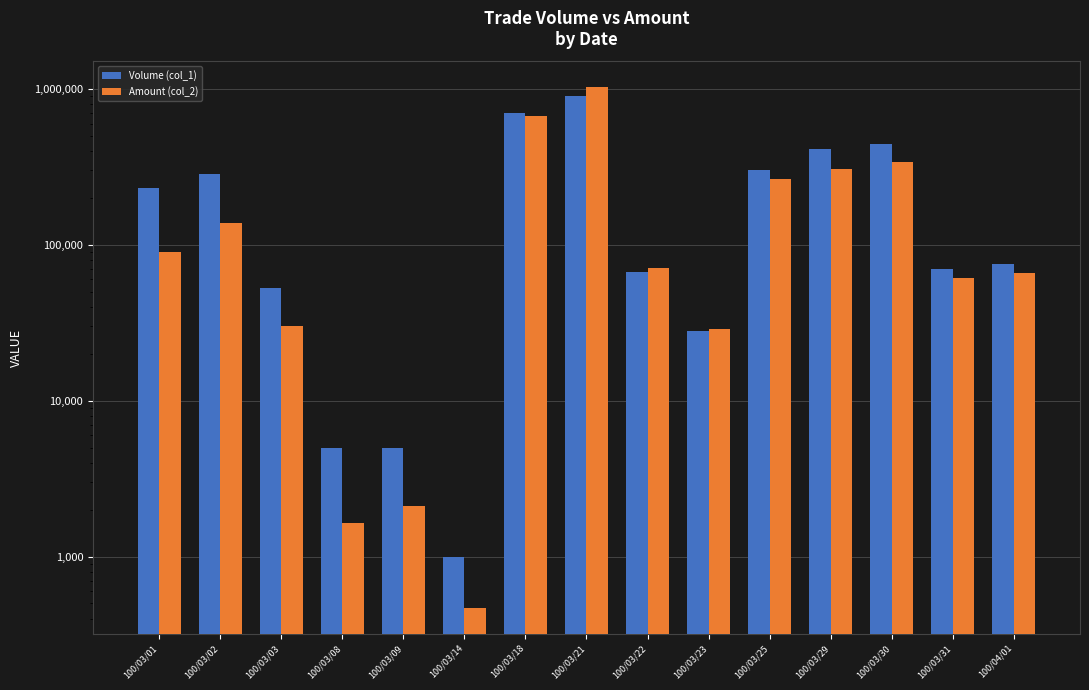

Reading left to right, extract all data points from this chart.

Volume (col_1): 230000	283000	53000	5000	5000	1000	705000	895000	67000	28000	303000	413000	443000	70000	75000
Amount (col_2): 90600	138590	30240	1650	2100	470	667500	1022040	71260	28750	263970	307200	342030	61300	65650